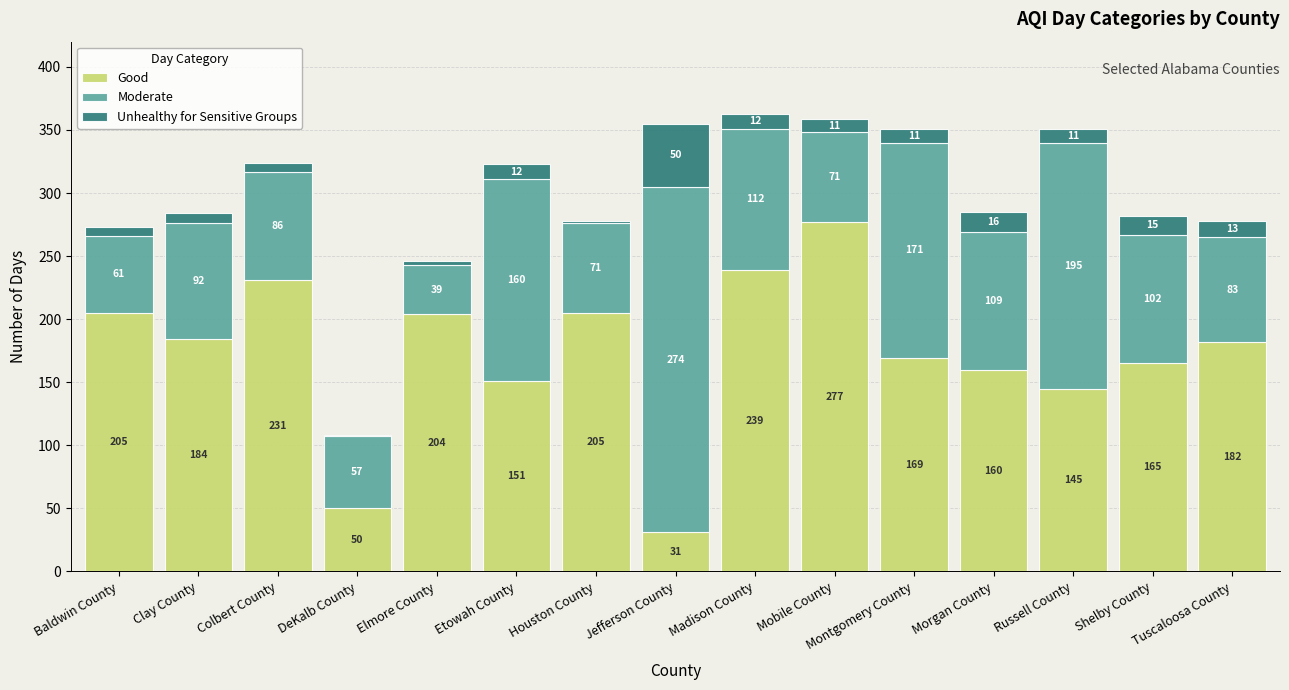

At which category is the sum across all series the highest?

Madison County